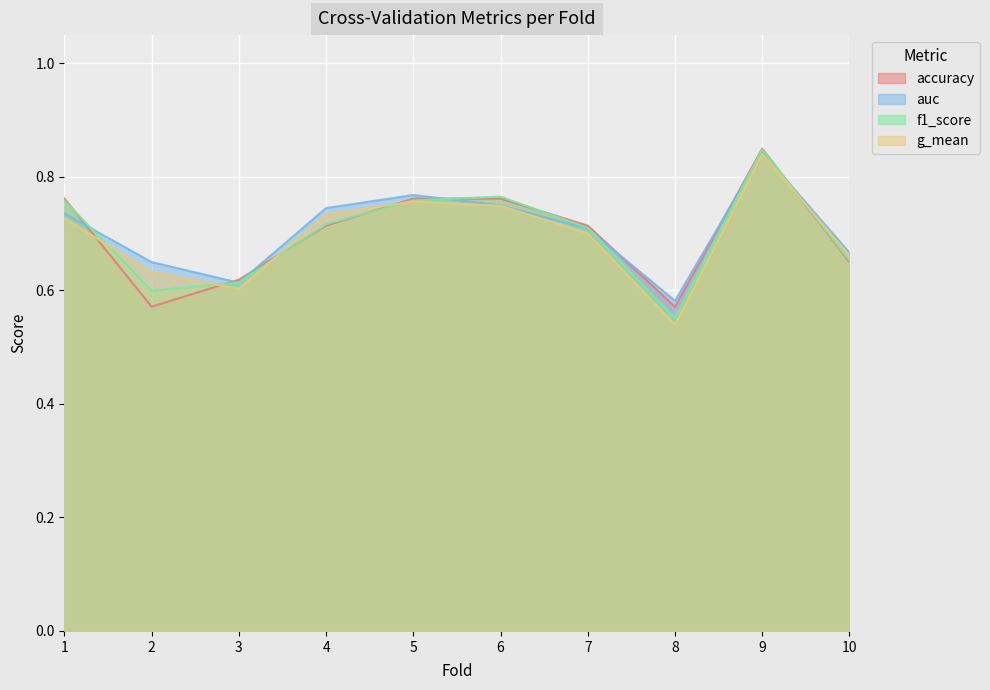

Which category has the lowest value across all series?

8